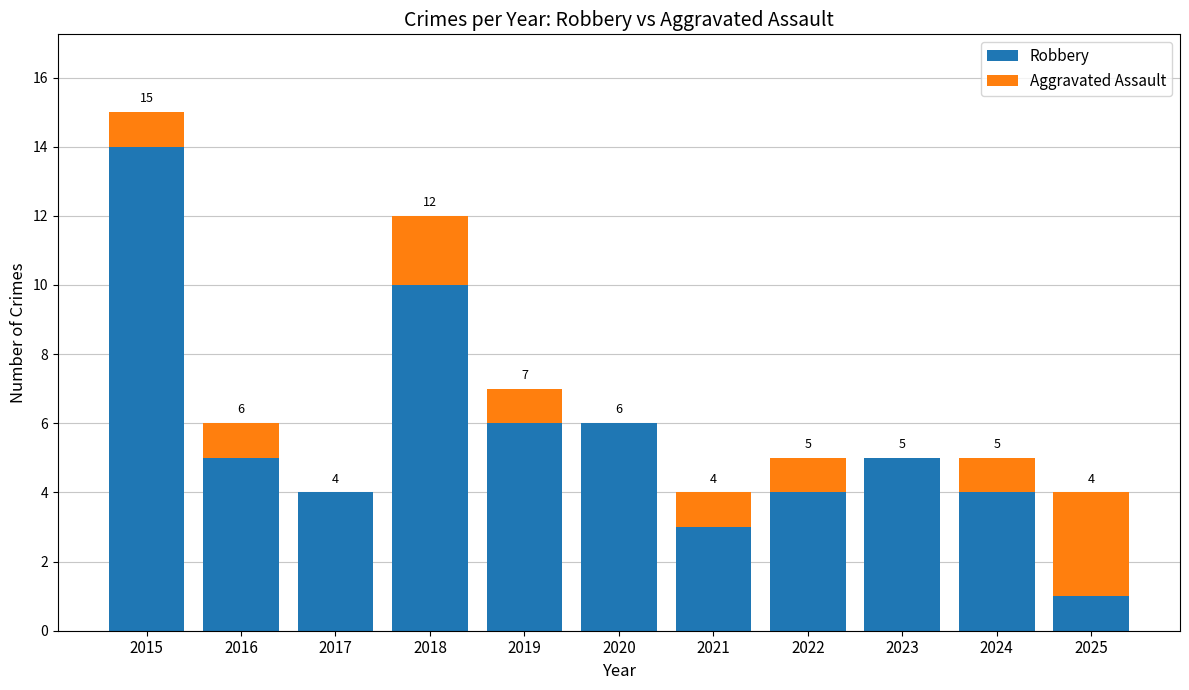

At which label does Robbery first exceed 5?

2015